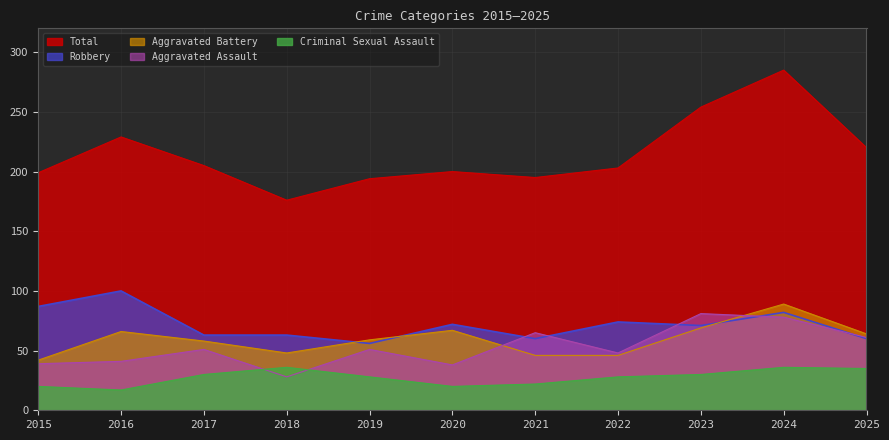

Reading right to left, extract all data points from this chart.

Aggravated Assault: 2025=61	2024=78	2023=81	2022=48	2021=65	2020=38	2019=51	2018=28	2017=51	2016=41	2015=39
Aggravated Battery: 2025=64	2024=89	2023=69	2022=46	2021=46	2020=67	2019=59	2018=48	2017=58	2016=66	2015=42
Criminal Sexual Assault: 2025=35	2024=36	2023=30	2022=28	2021=22	2020=20	2019=28	2018=36	2017=30	2016=17	2015=20
Robbery: 2025=60	2024=82	2023=71	2022=74	2021=60	2020=72	2019=56	2018=63	2017=63	2016=100	2015=87
Total: 2025=220	2024=285	2023=254	2022=203	2021=195	2020=200	2019=194	2018=176	2017=205	2016=229	2015=199